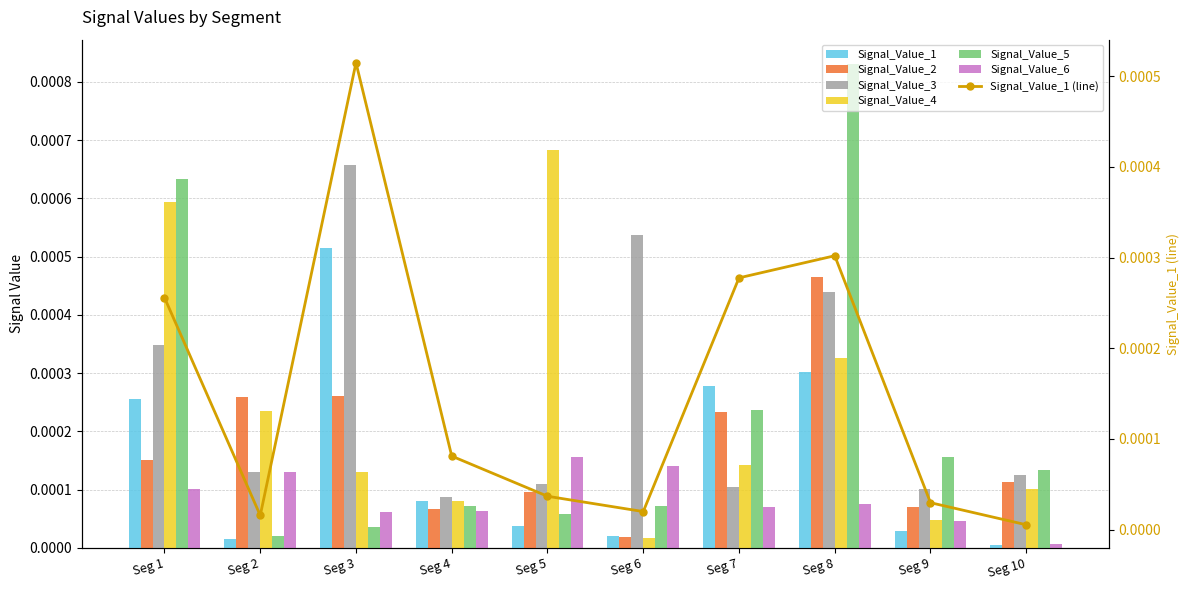

What are all the series names shown in the legend?

Signal_Value_1, Signal_Value_2, Signal_Value_3, Signal_Value_4, Signal_Value_5, Signal_Value_6